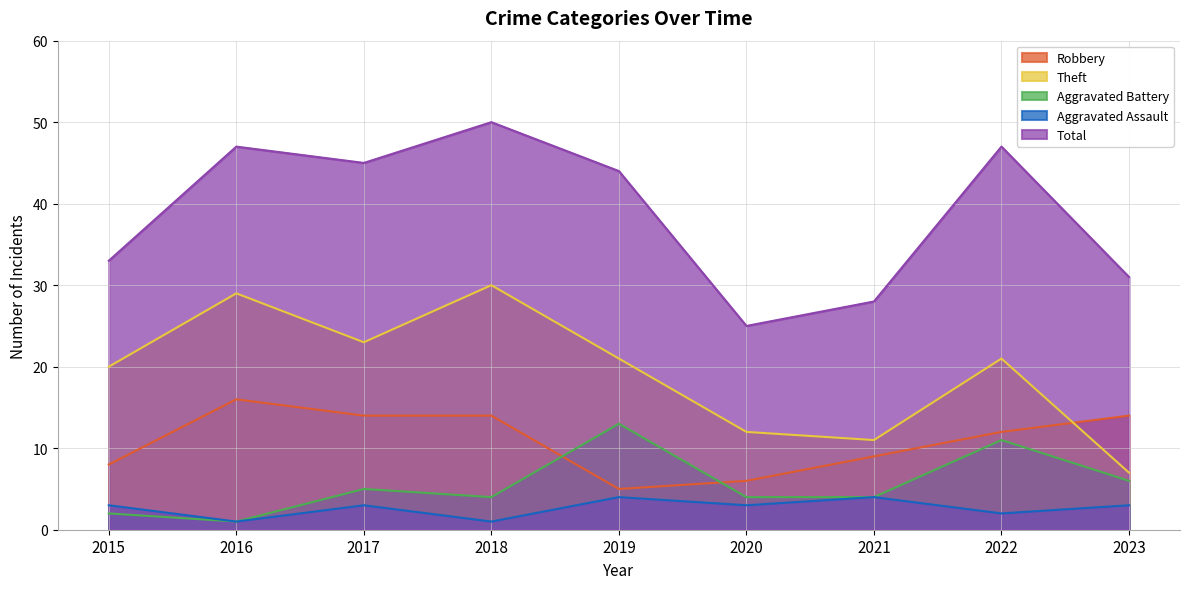

Rank the series at 2015 from highest to lowest value.

Total, Theft, Robbery, Aggravated Assault, Aggravated Battery